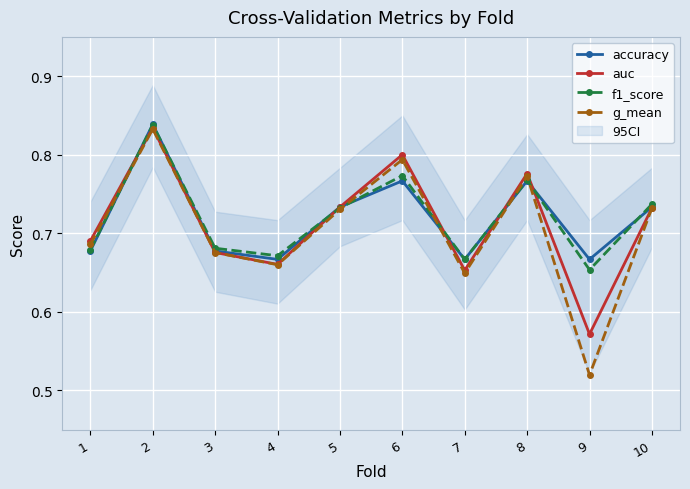

Where do g_mean and f1_score first cross each other?

1 and 2